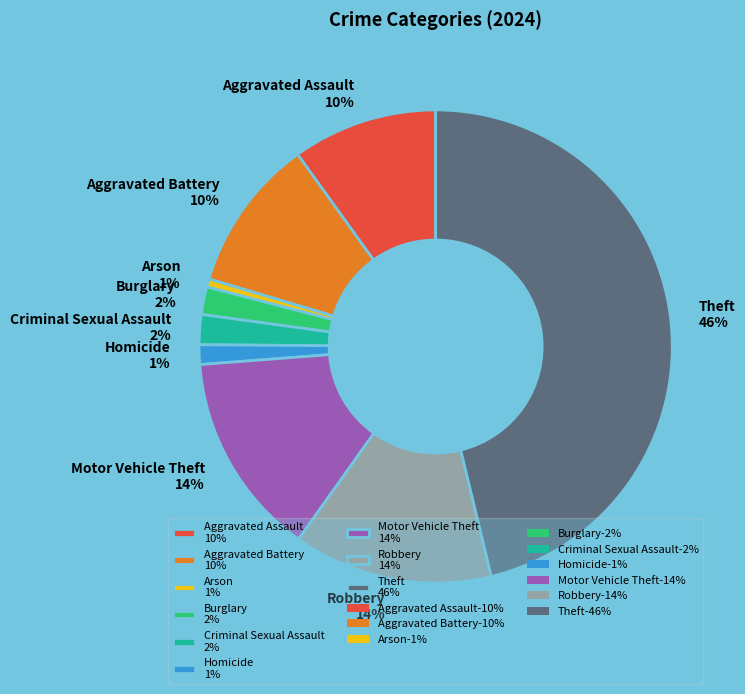

How many slices are in this pie chart?

9